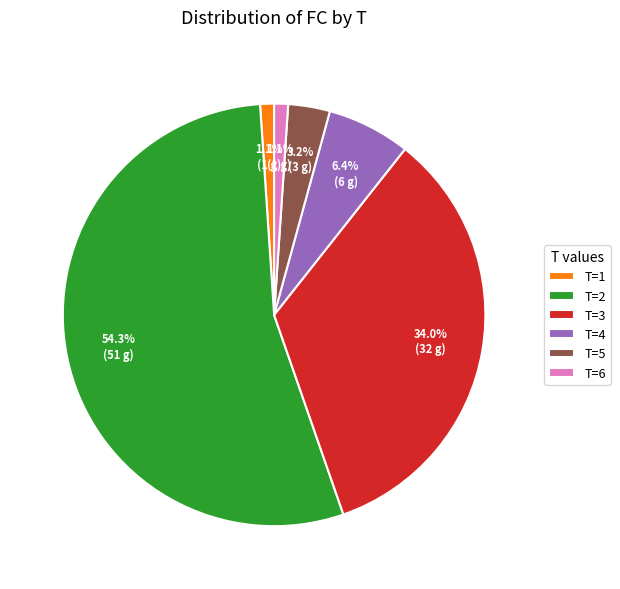

To the nearest percent, what percentage of the pie is T=4?

6%